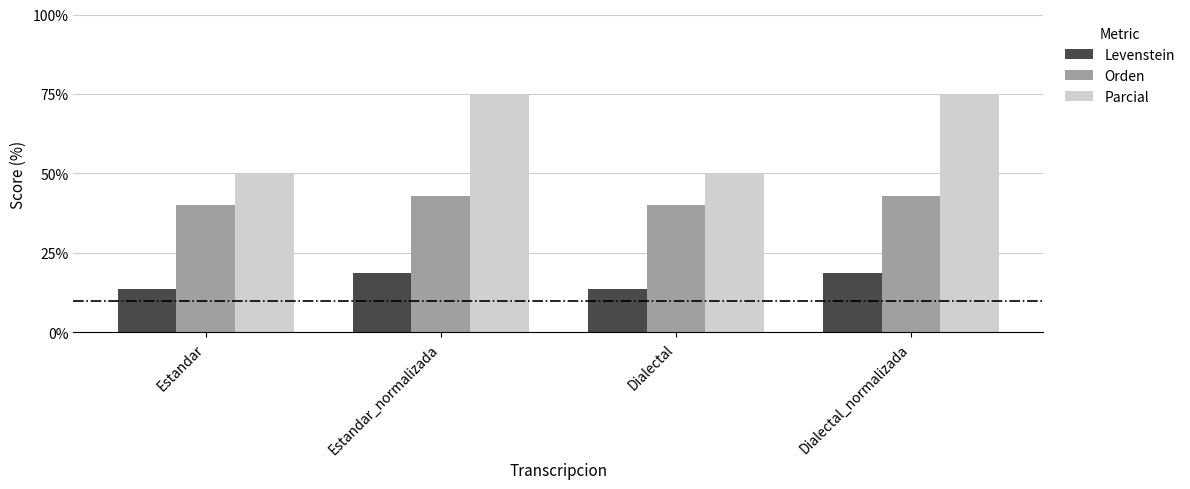

What is the difference between the Orden values at Dialectal_normalizada and Dialectal?

2.9